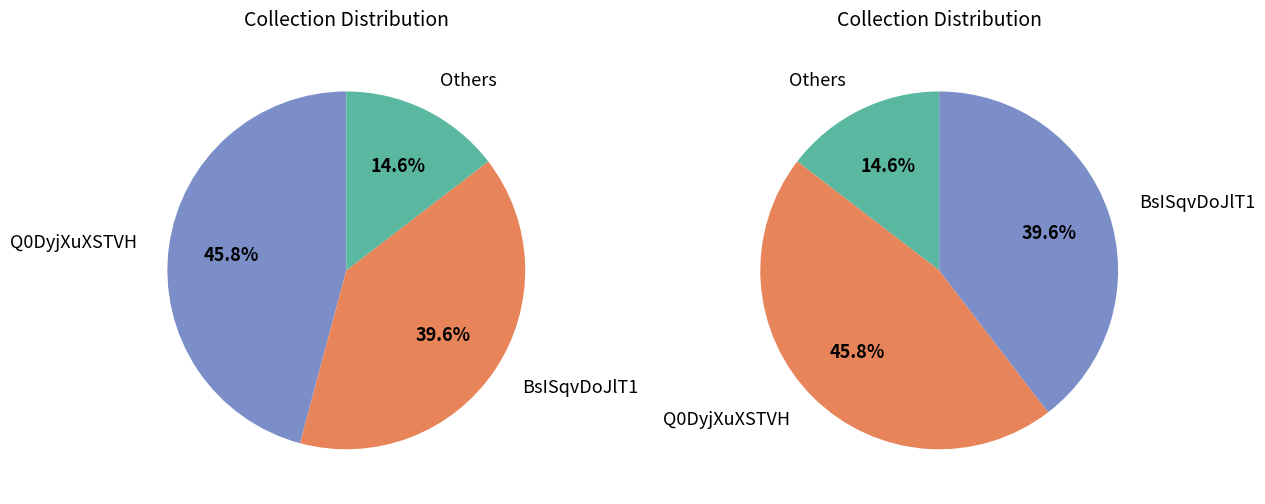

Is it true that ee.kobotoolbox.org:9kkYZrZeHn95Lj7j is 11% of the pie?

False